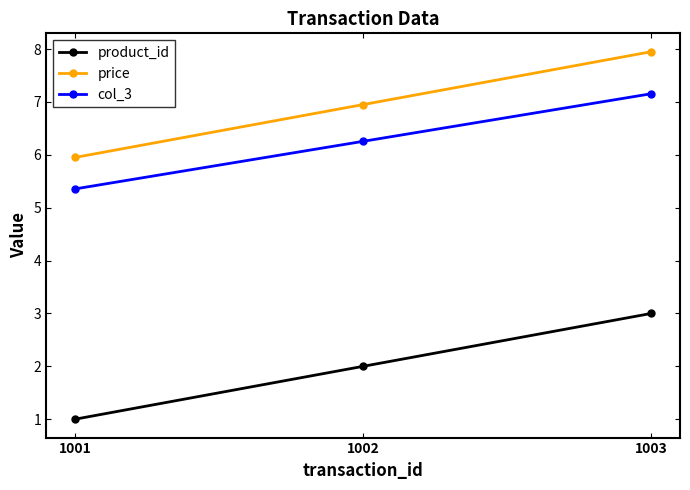

At which category is the sum across all series the highest?

1003